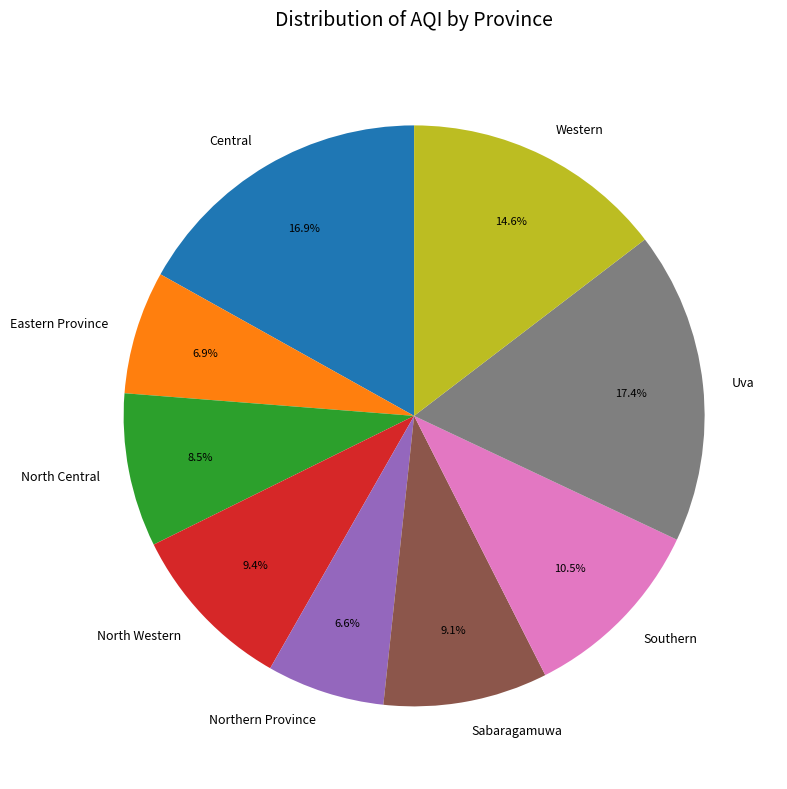

Which has a higher value, Sabaragamuwa or North Central?

Sabaragamuwa